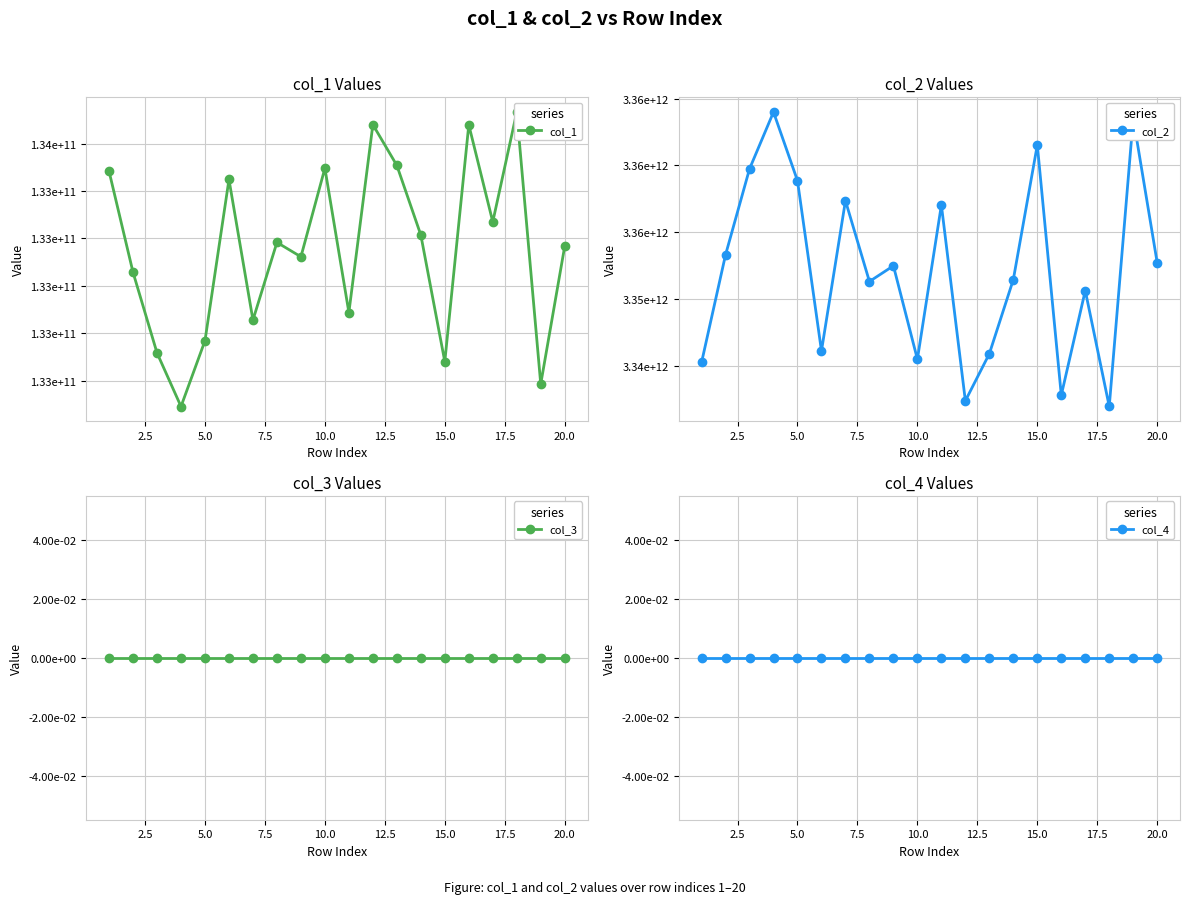

Reading left to right, transcribe all the data shown in this chart.

col_1: 133441585334.1	133228428101.1	133058585654.8	132945604050.0	133084302497.7	133424260893.0	133127903581.1	133291633206.1	133261298038.7	133448075482.3	133143801289.8	133539941734.1	133453989660.0	133307209599.7	133040211878.1	133539516554.1	133334922152.7	133566470160.0	132993007284.7	133283469484.3
col_2: 3345263487431.9	3353312257168.6	3359739097317.0	3363990151357.5	3358857536424.7	3346123134344.3	3357360438454.5	3351318237367.1	3352492131069.1	3345502312228.9	3357038881303.4	3342395029687.4	3345915237760.6	3351462714797.0	3361530407828.6	3342813812819.5	3350639071827.5	3341970313349.2	3363530296678.0	3352713996011.2
col_3: 0.0	0.0	0.0	0.0	0.0	0.0	0.0	0.0	0.0	0.0	0.0	0.0	0.0	0.0	0.0	0.0	0.0	0.0	0.0	0.0
col_4: 0.0	0.0	0.0	0.0	0.0	0.0	0.0	0.0	0.0	0.0	0.0	0.0	0.0	0.0	0.0	0.0	0.0	0.0	0.0	0.0